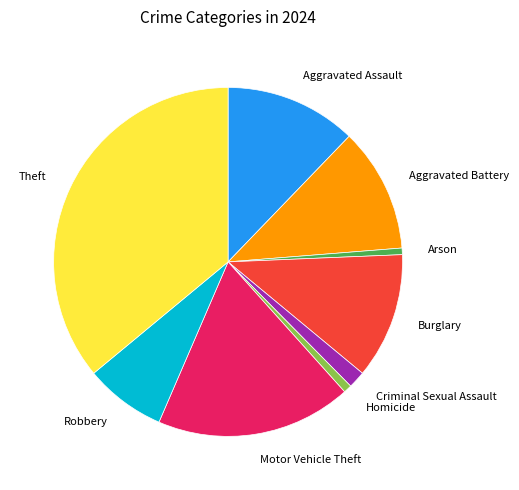

How many segments does this pie chart have?

9